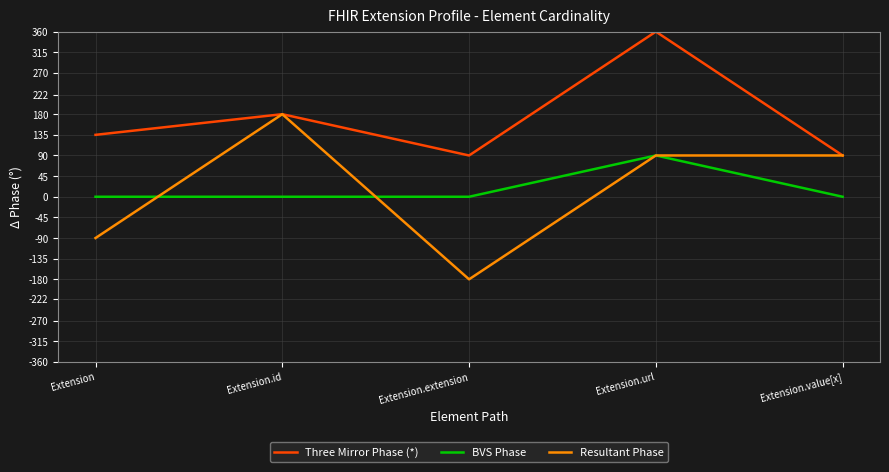

What is the difference between the maximum and second lowest values in the BVS Phase series?

90